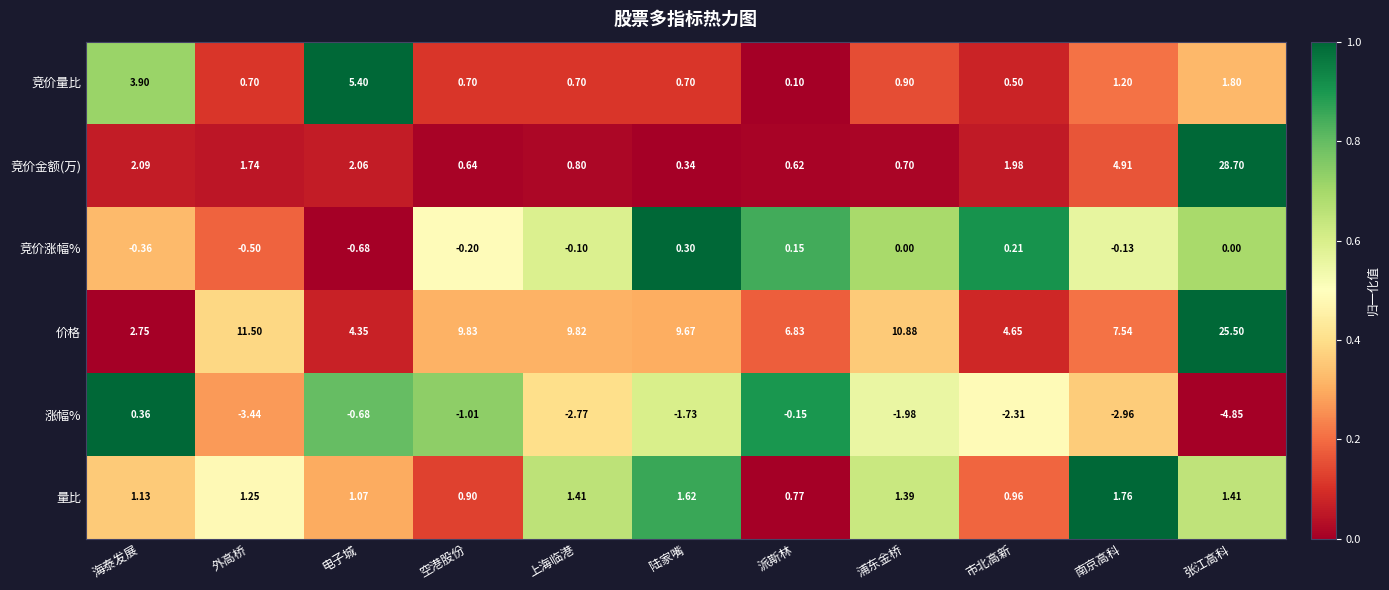

At which category is the sum across all series the highest?

张江高科